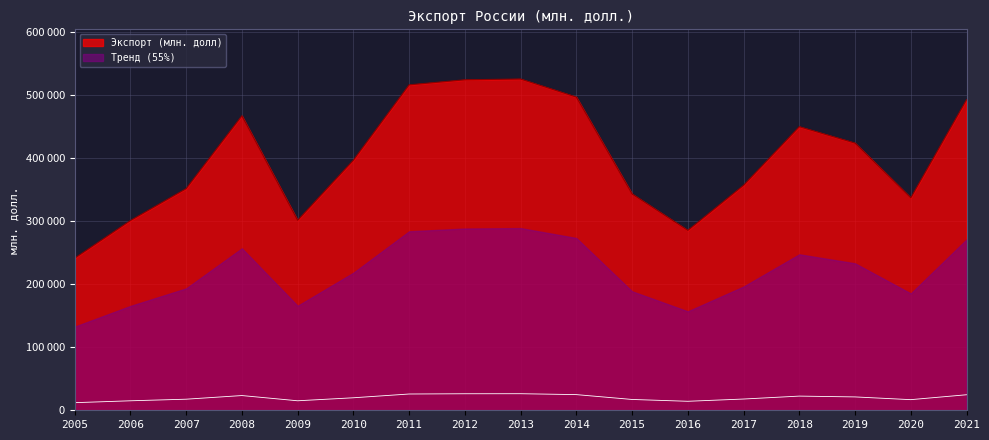

Rank the categories by value from lowest to highest.

2005, 2016, 2006, 2009, 2020, 2015, 2007, 2017, 2010, 2019, 2018, 2008, 2021, 2014, 2011, 2012, 2013